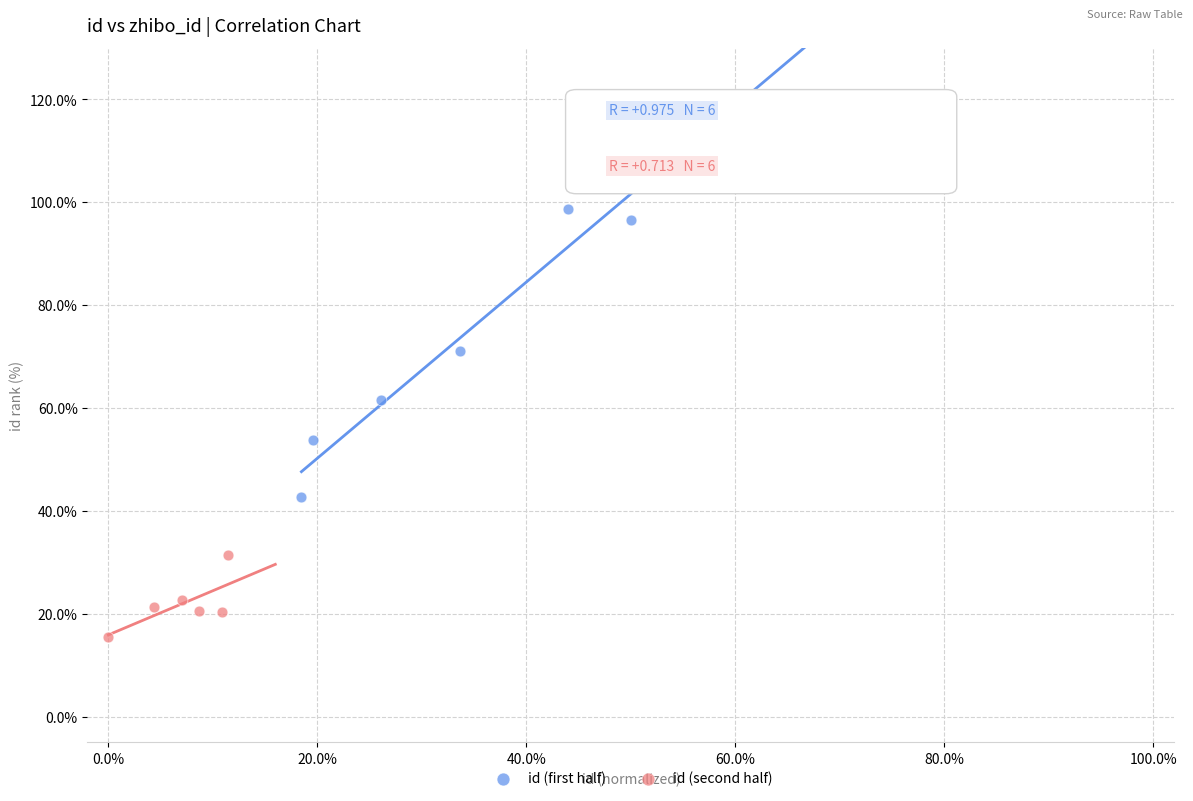

Which series has the widest spread of Y values?

id (first half)